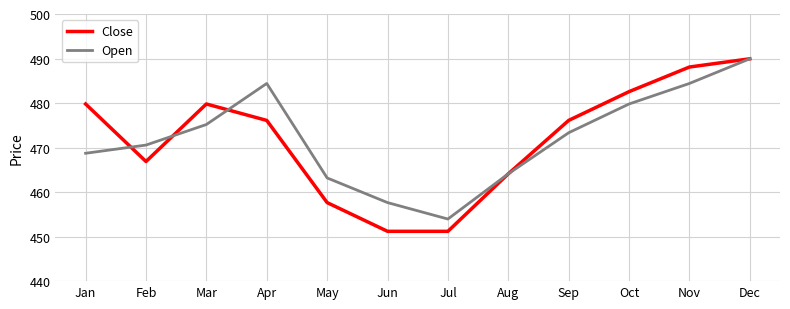

Is the value of Open at Nov greater than the value of Close at Apr?

Yes